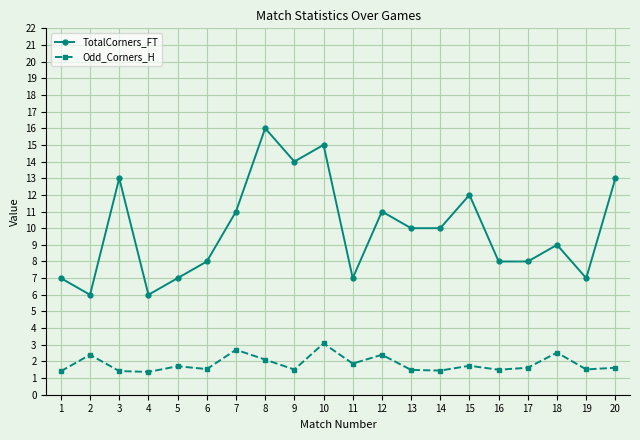

What is the difference between the maximum and minimum values in the Odd_Corners_H series?

1.7